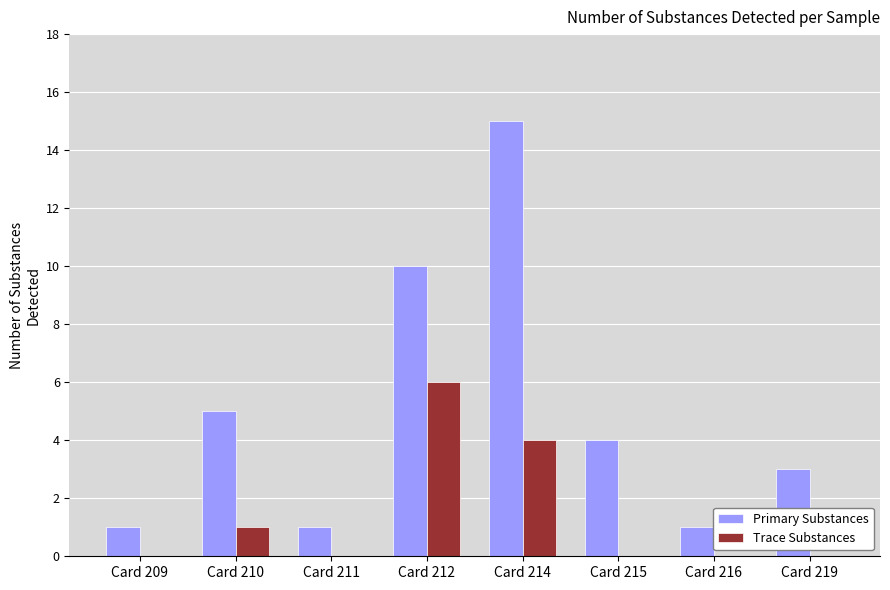

What are all the series names shown in the legend?

Primary Substances, Trace Substances